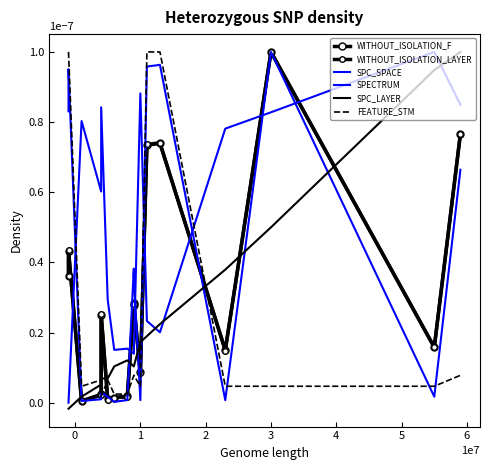

At which label is FEATURE_STM closest to 0?

3